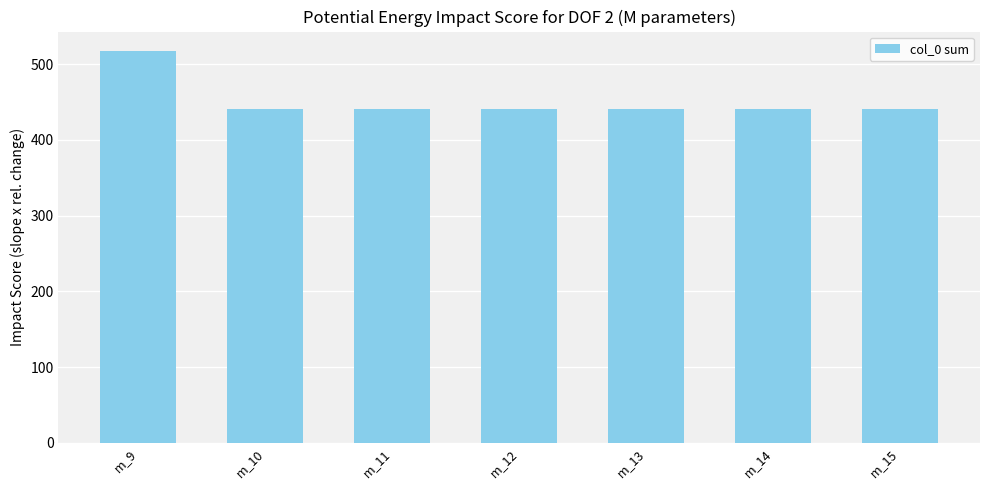

The chart shows a value of 517 at m_9. True or false?

True